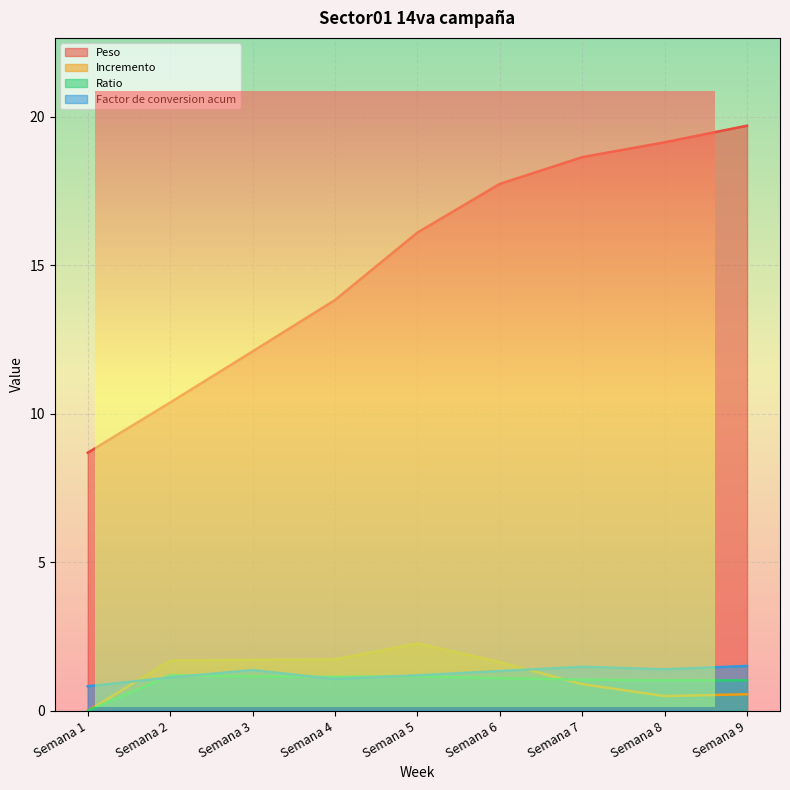

Rank the categories by Incremento value from lowest to highest.

Semana 1, Semana 8, Semana 9, Semana 7, Semana 6, Semana 2, Semana 3, Semana 4, Semana 5